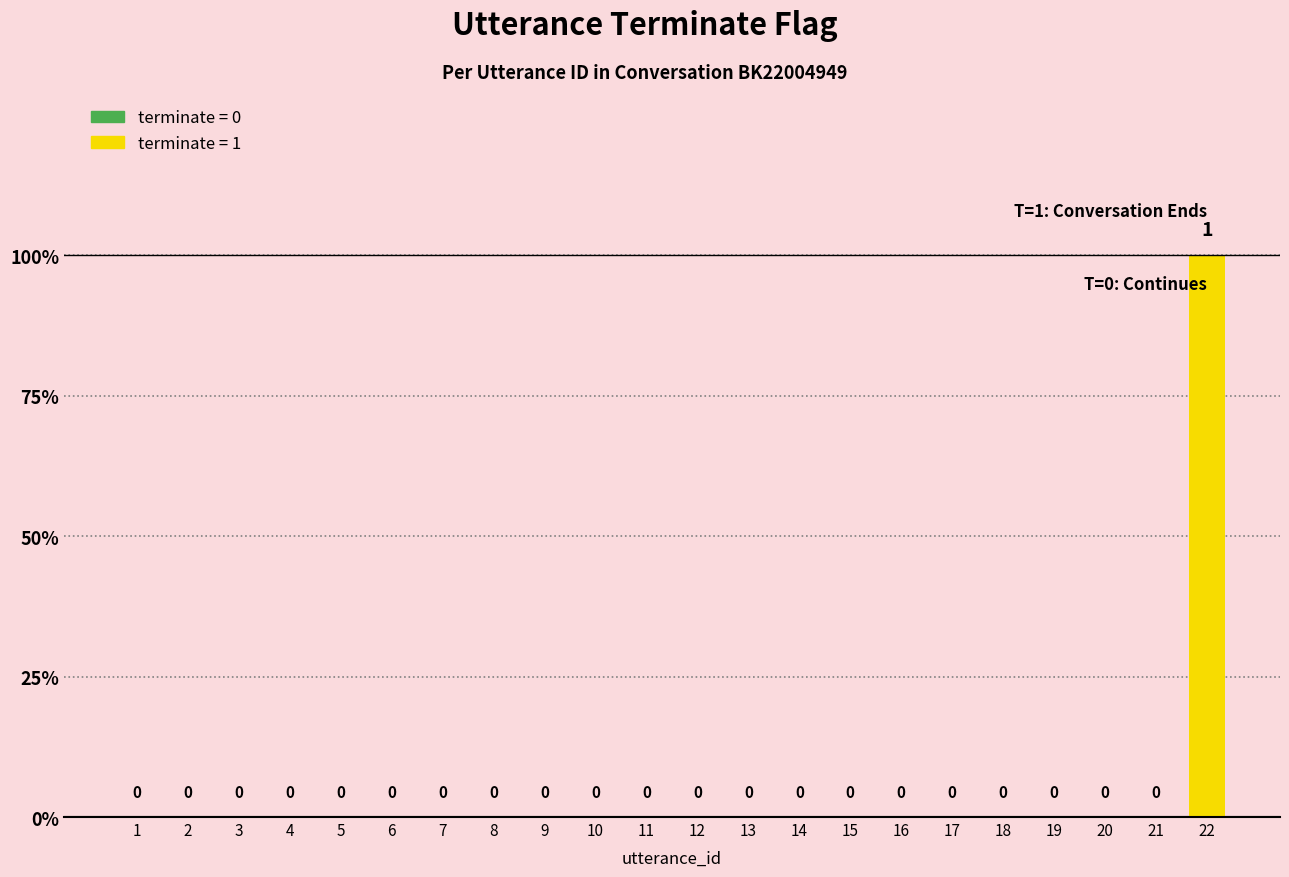

Reading right to left, extract all data points from this chart.

22=1	21=0	20=0	19=0	18=0	17=0	16=0	15=0	14=0	13=0	12=0	11=0	10=0	9=0	8=0	7=0	6=0	5=0	4=0	3=0	2=0	1=0